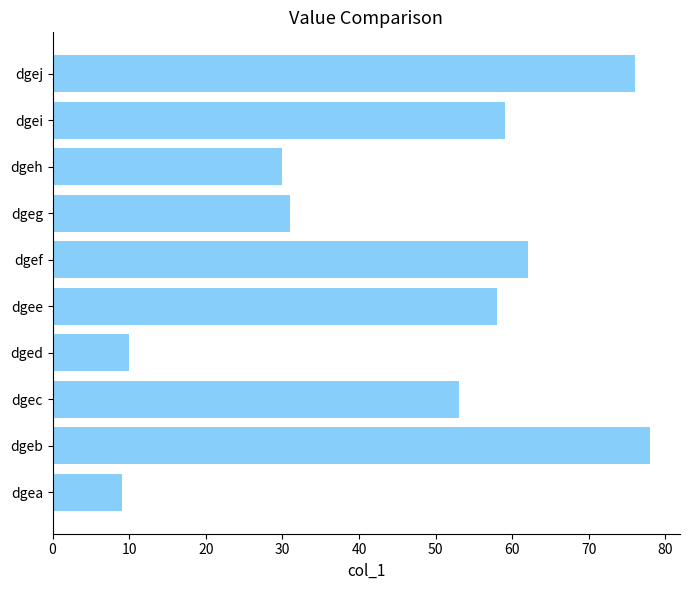

Reading bottom to top, transcribe all the data shown in this chart.

dgea=9	dgeb=78	dgec=53	dged=10	dgee=58	dgef=62	dgeg=31	dgeh=30	dgei=59	dgej=76